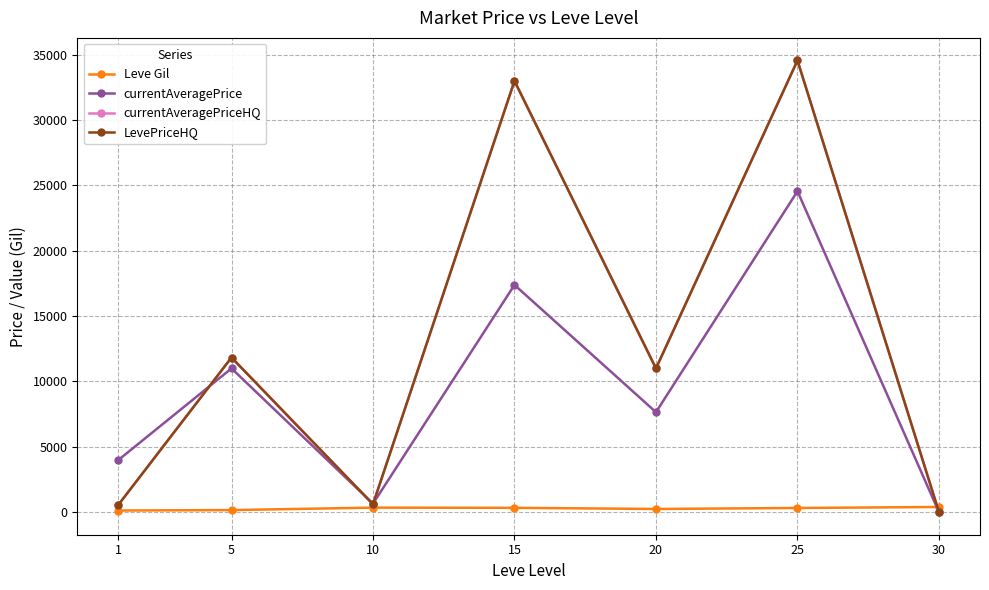

At 30, list the series in order from largest to smallest.

Leve Gil, currentAveragePrice, currentAveragePriceHQ, LevePriceHQ